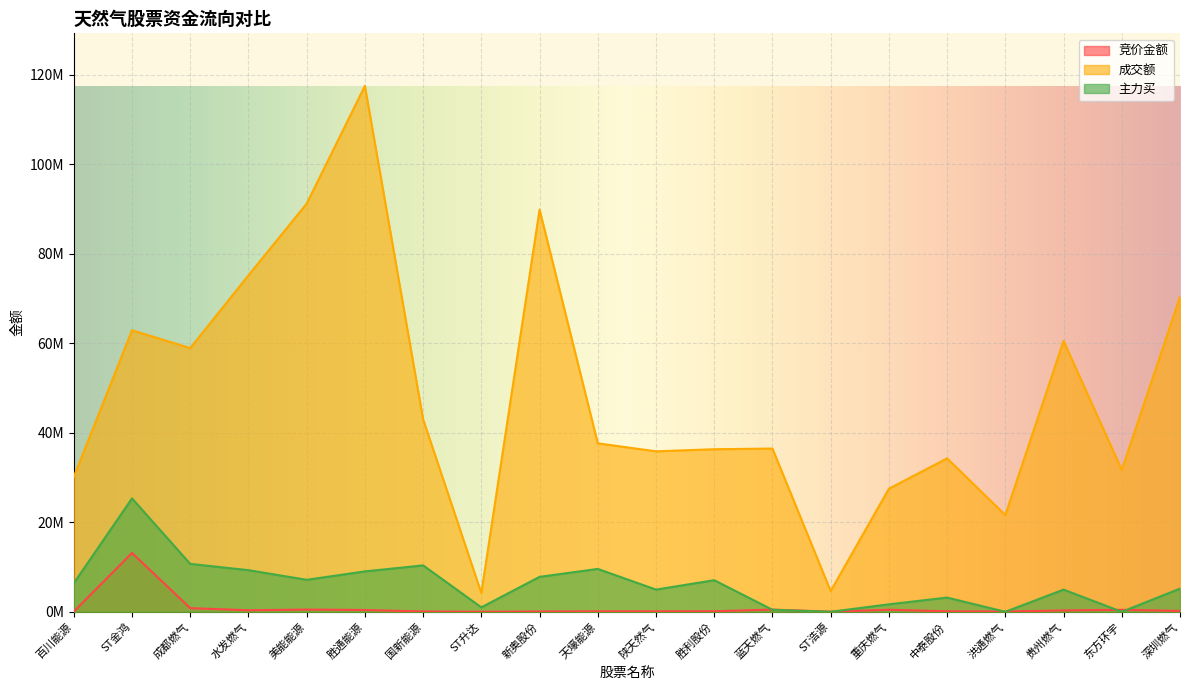

Between 重庆燃气 and 百川能源, which is larger?

重庆燃气